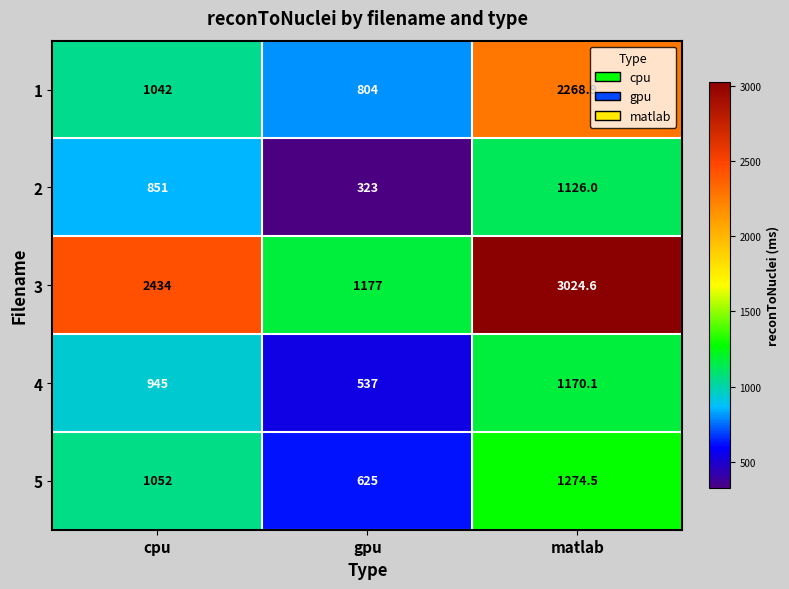

True or false: 2 has a value of 197.1 at gpu.

False